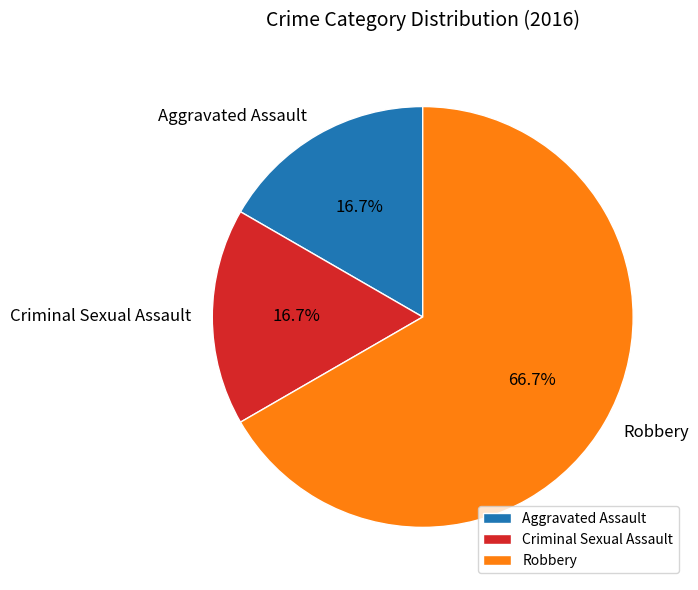

True or false: Aggravated Assault accounts for 17% of the total.

True